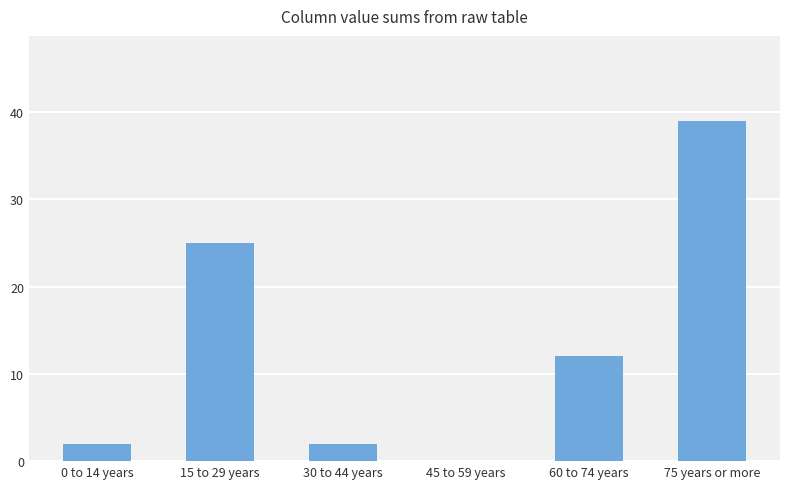

Reading right to left, what are all the values shown in this chart?

75 years or more=39	60 to 74 years=12	45 to 59 years=0	30 to 44 years=2	15 to 29 years=25	0 to 14 years=2